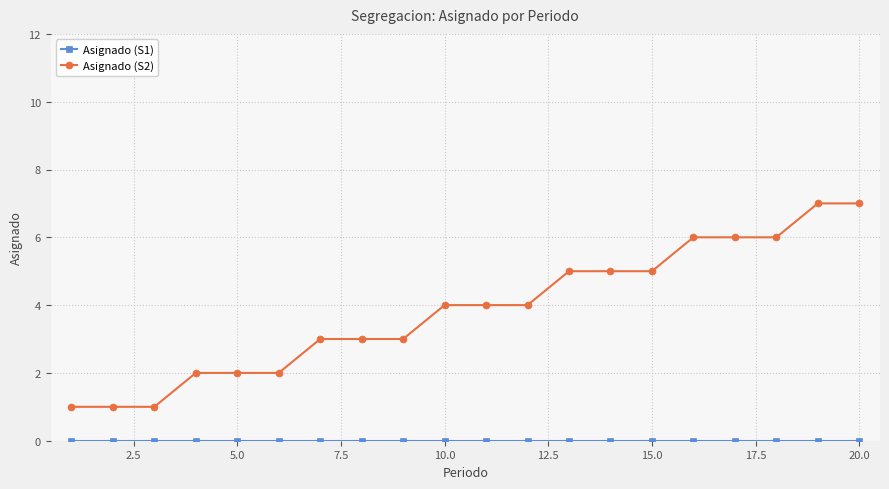

Which series has the largest total across all categories?

Asignado (S2)